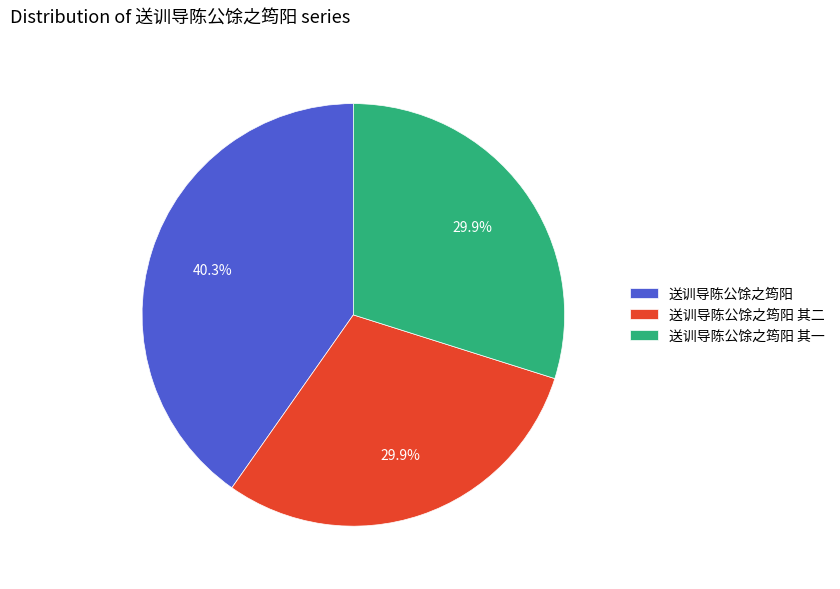

The 送训导陈公馀之筠阳 其一 slice represents 41% of the pie. True or false?

False